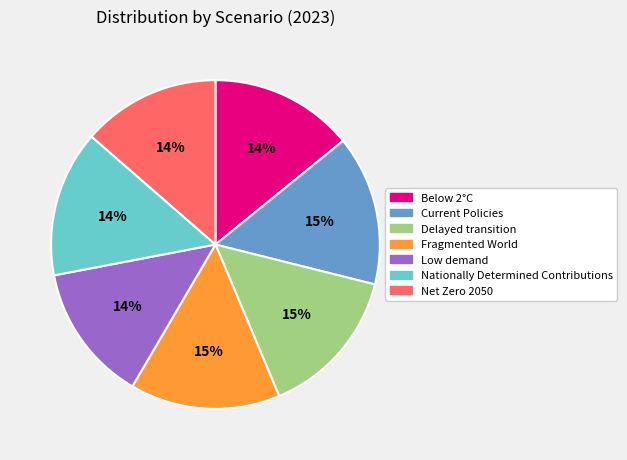

Combined, do Below 2°C and Delayed transition account for over 50%?

No